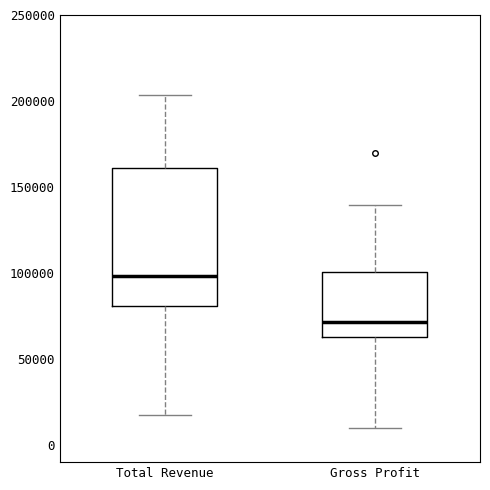

Reading left to right, transcribe this box plot: for each box, give where its median line is, the range the box spans, and where its two whiskers end, as read against the y-axis. The values are not printed on the chart, so give them approximately, as read against the axis.

Total Revenue: median 100000, box 80000 to 160000, whiskers 20000 to 205000
Gross Profit: median 70000, box 65000 to 100000, whiskers 10000 to 140000